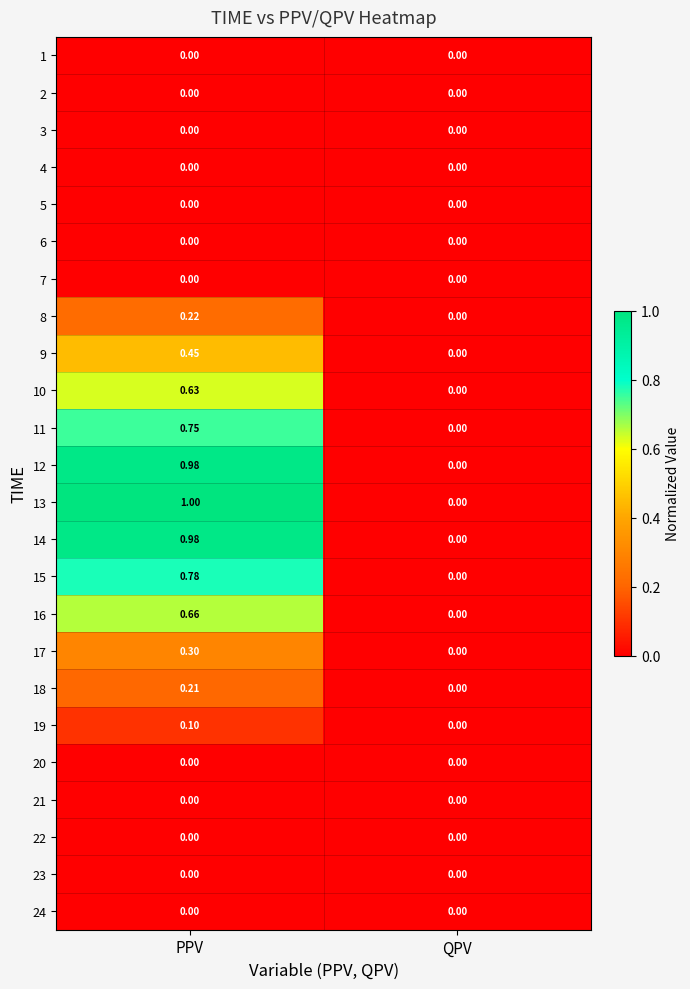

Which label corresponds to the largest value in the chart?

PPV